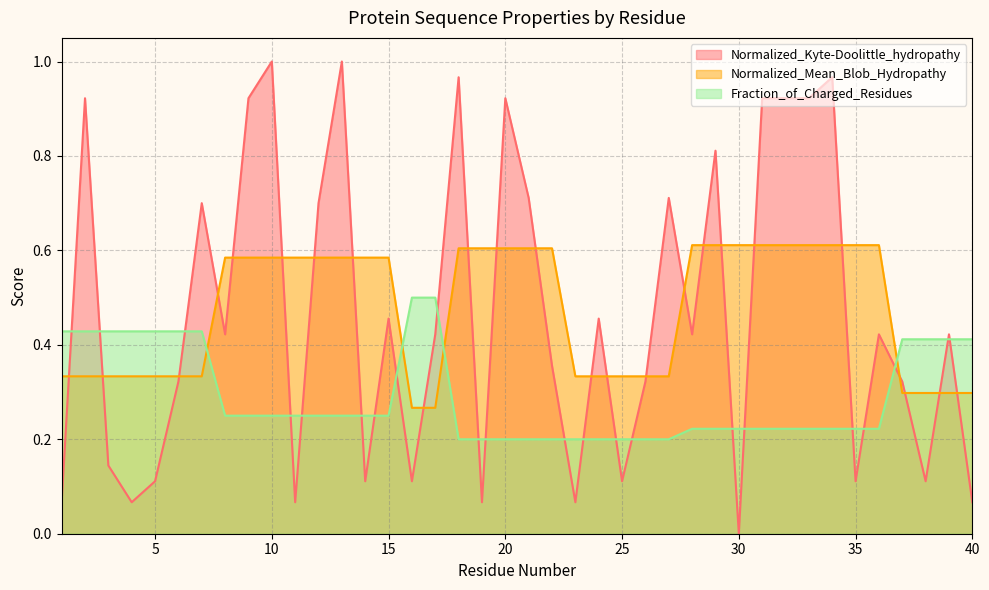

How many Fraction_of_Charged_Residues values are between 0 and 1?

40